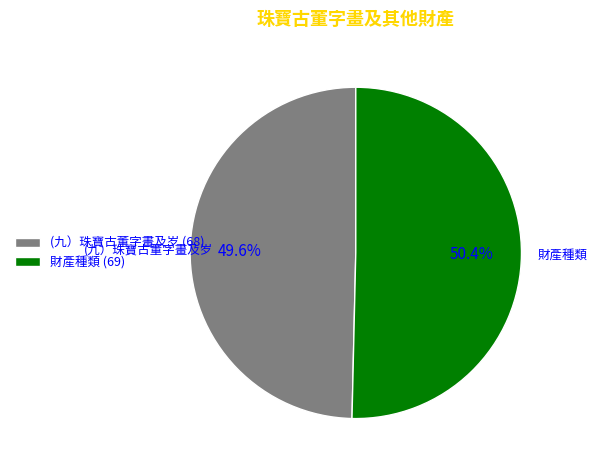

Is it true that (九）珠寶古董字畫及岁 is 50% of the pie?

True